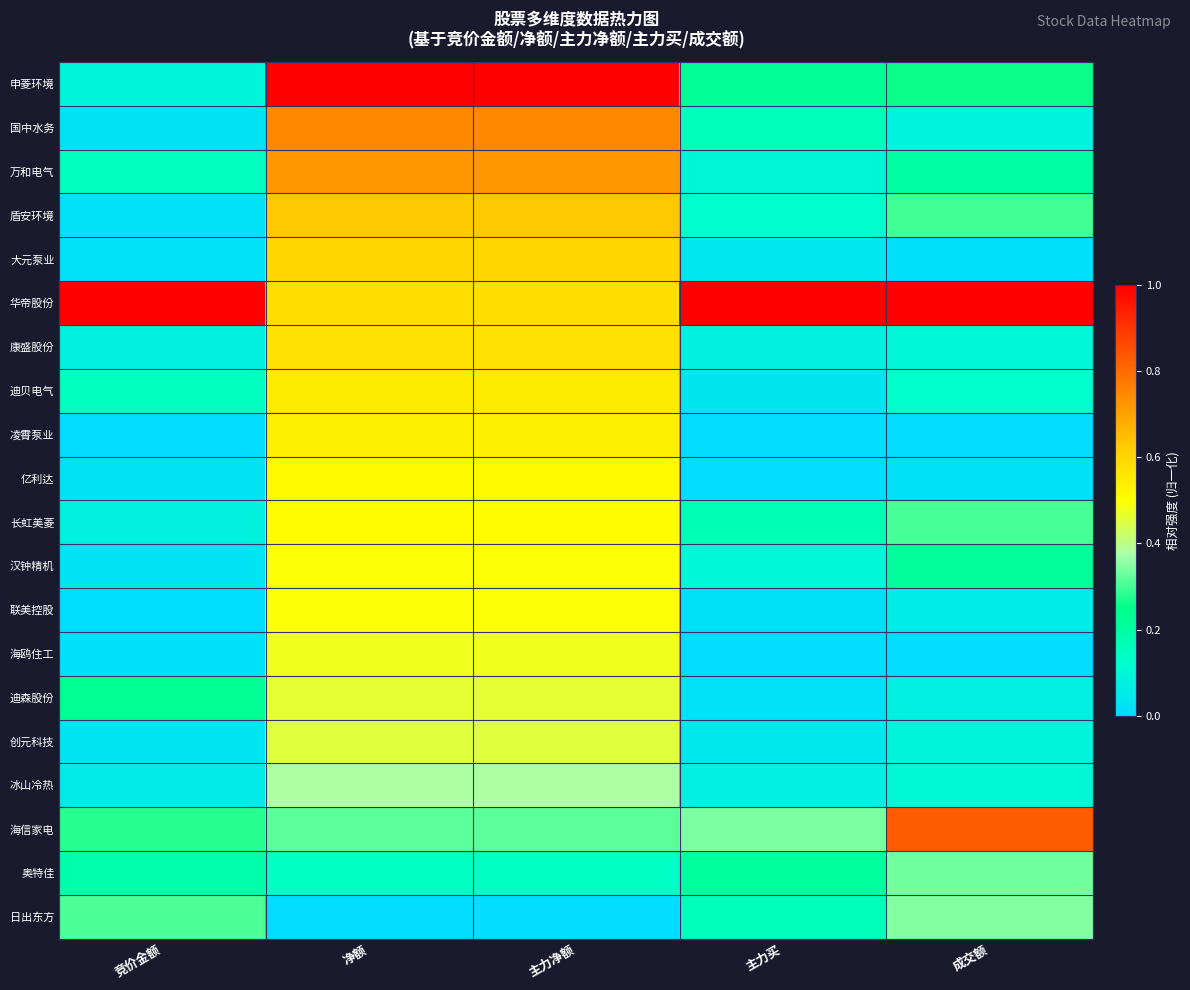

Which series has the largest total across all categories?

华帝股份